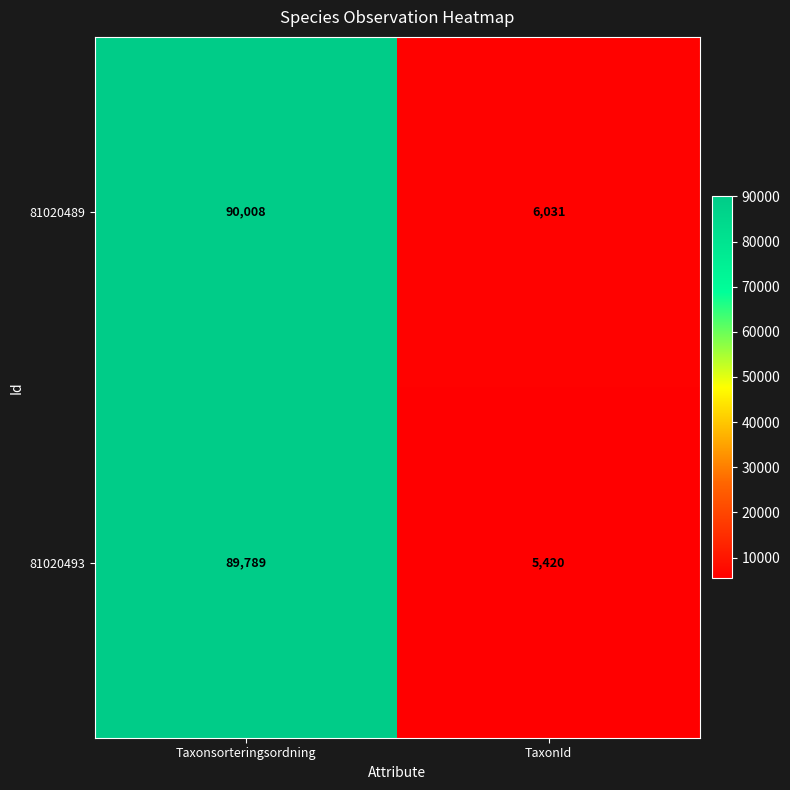

Which series has the largest range (max minus min)?

81020493